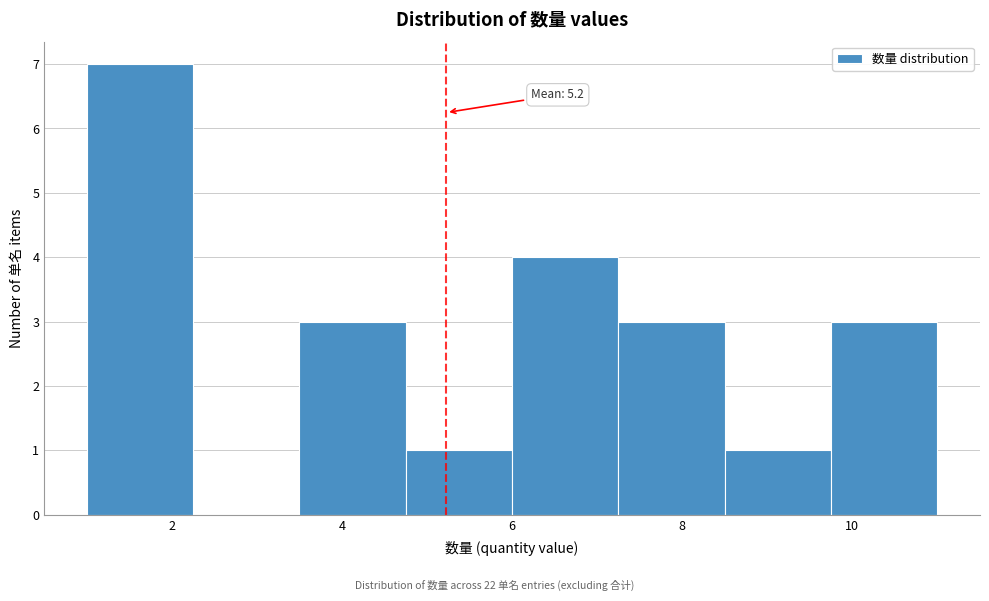

Which range on the x-axis has the tallest bar?

1.00 to 2.25